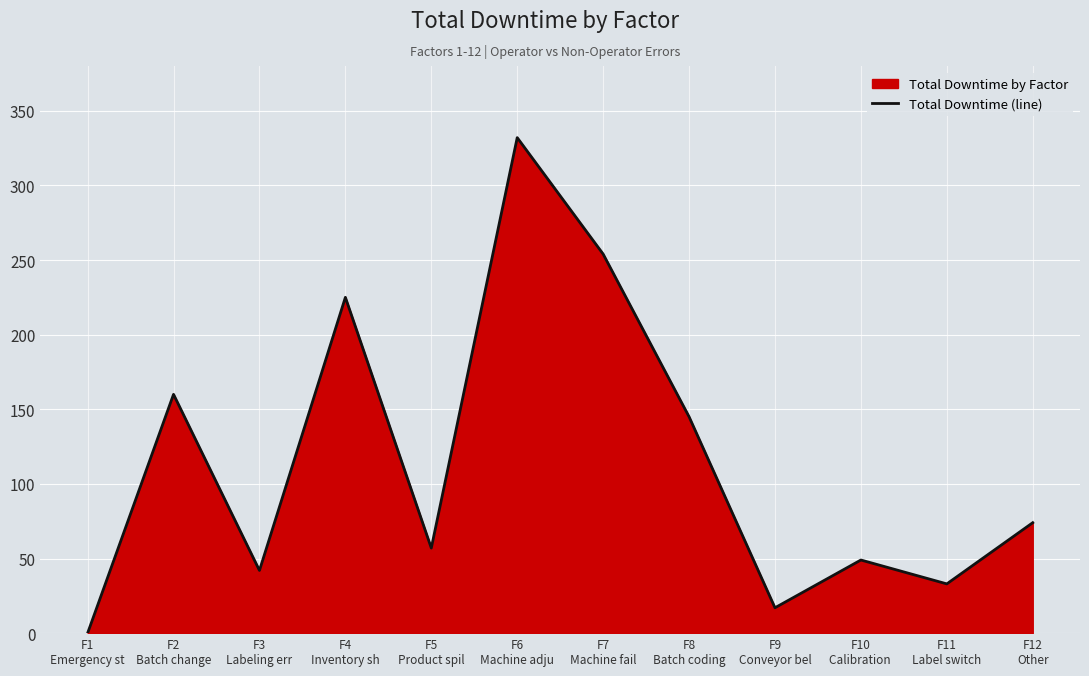

Between F4
Inventory sh and F10
Calibration , which is larger?

F4
Inventory sh